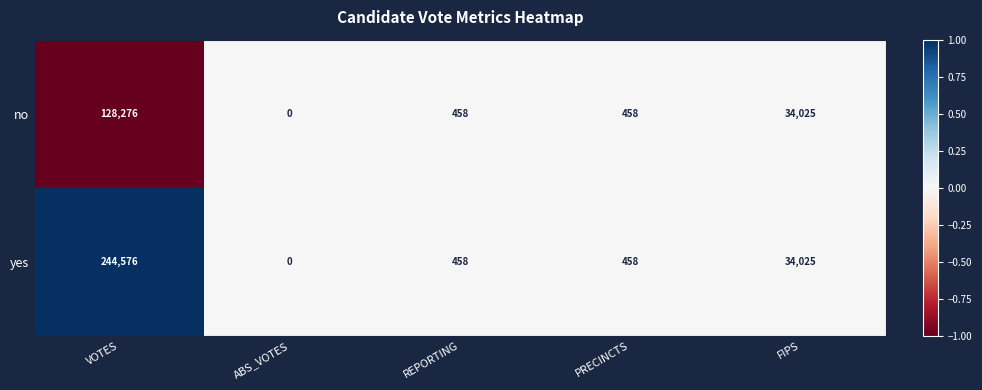

Reading left to right, transcribe all the data shown in this chart.

no: VOTES=128276	ABS_VOTES=0	REPORTING=458	PRECINCTS=458	FIPS=34025
yes: VOTES=244576	ABS_VOTES=0	REPORTING=458	PRECINCTS=458	FIPS=34025